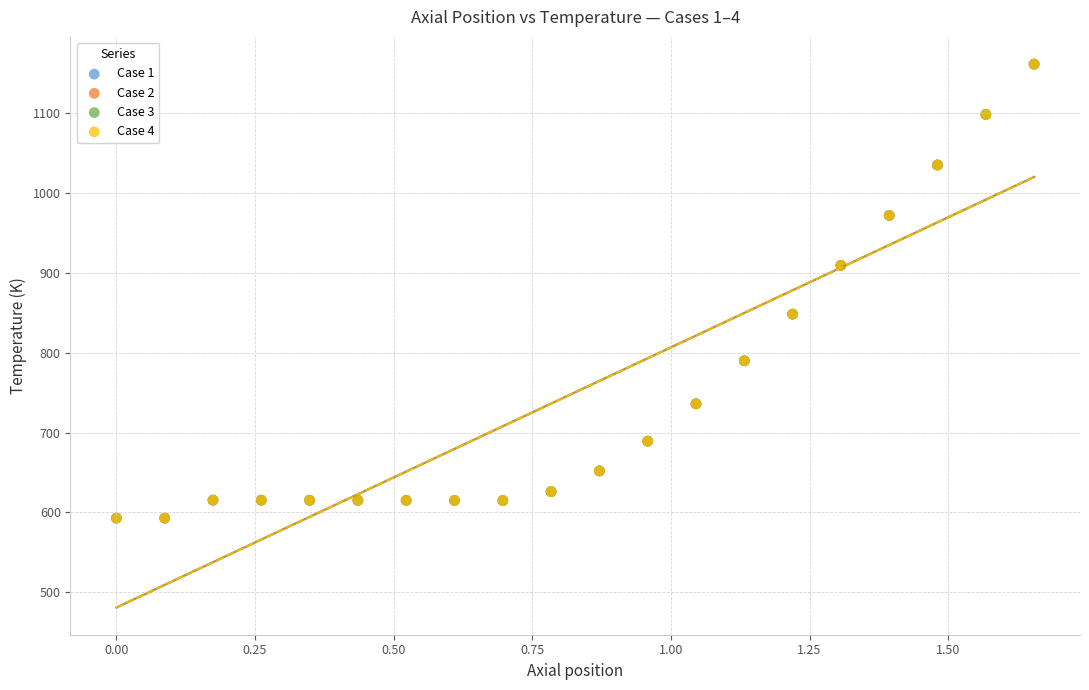

What are all the series names shown in the legend?

Case 1, Case 2, Case 3, Case 4